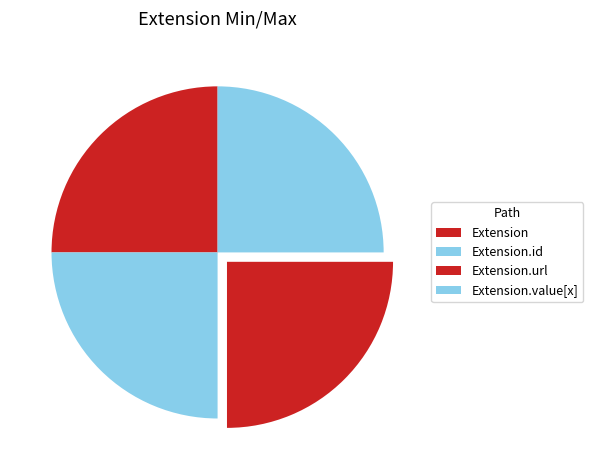

How many segments does this pie chart have?

4